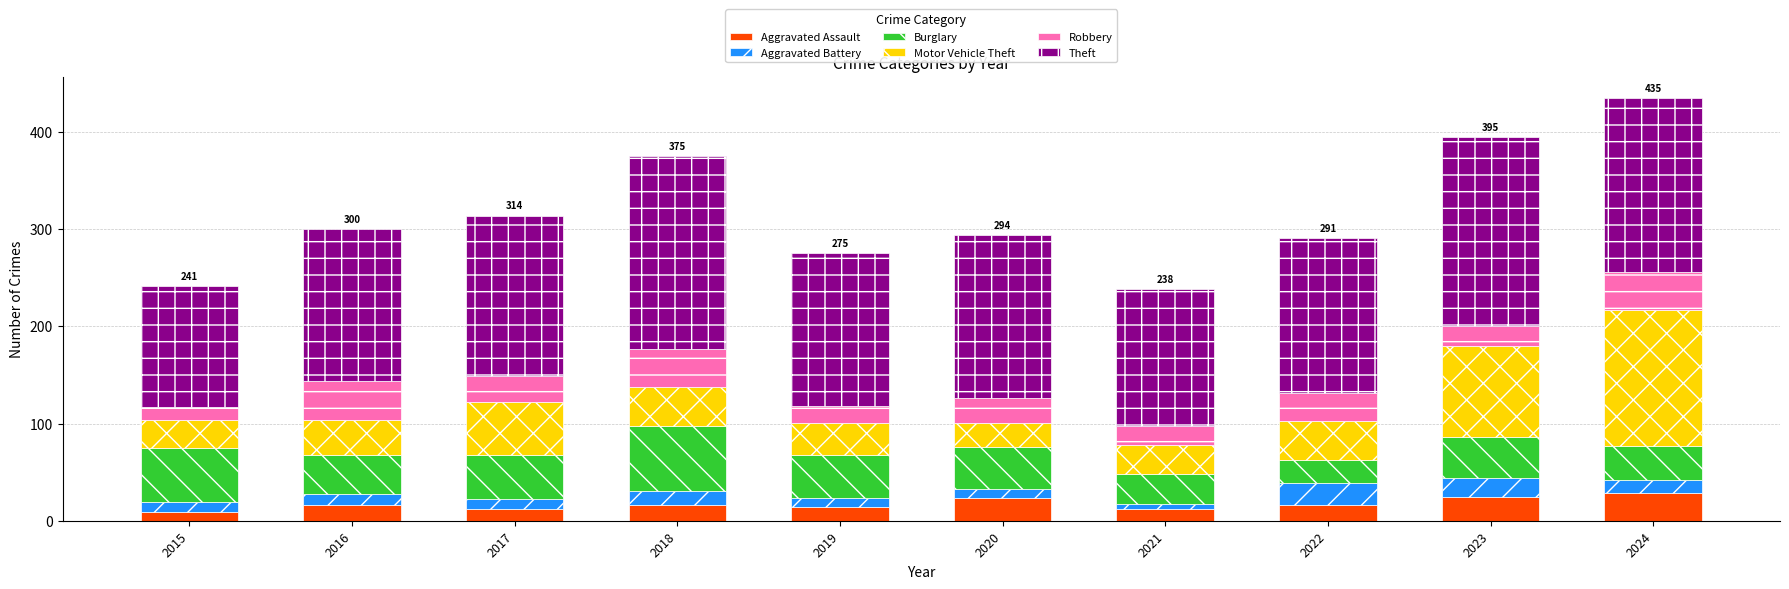

What is the total value across all series at 2016?

300